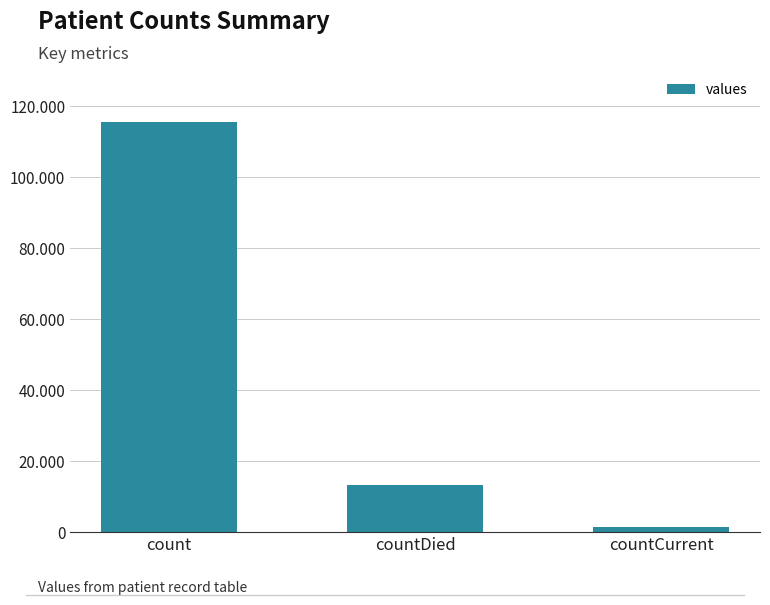

Rank the categories by value from lowest to highest.

countCurrent, countDied, count